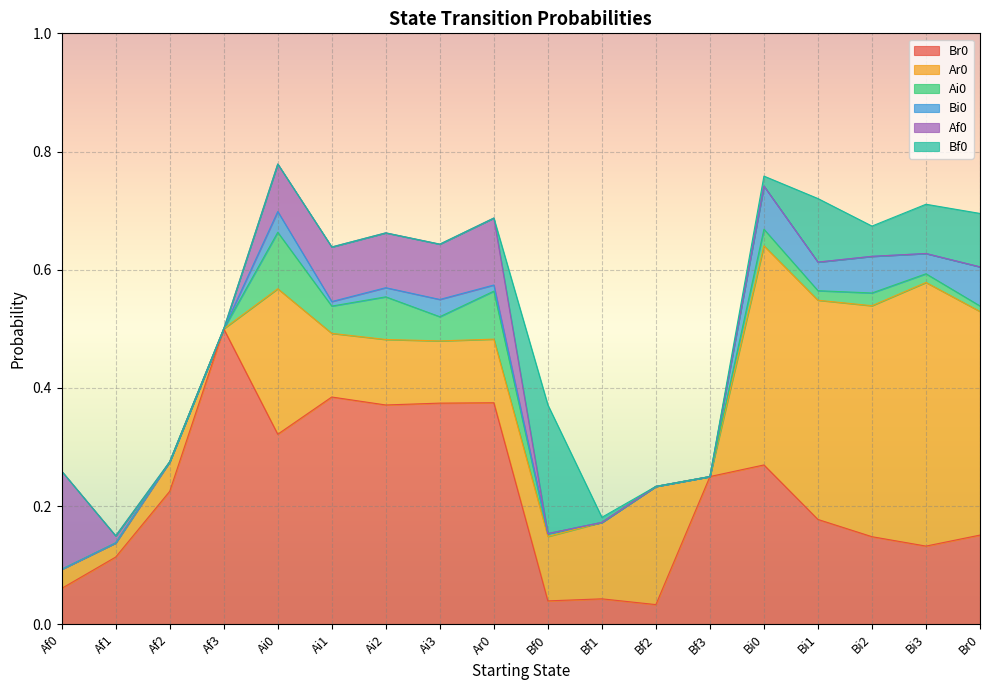

True or false: Ai0 and Ar0 cross at least once.

False